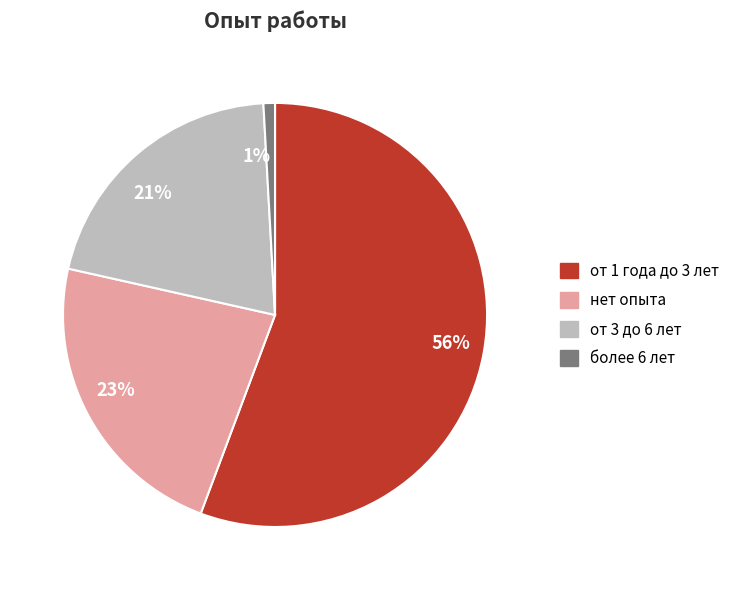

How many segments does this pie chart have?

4